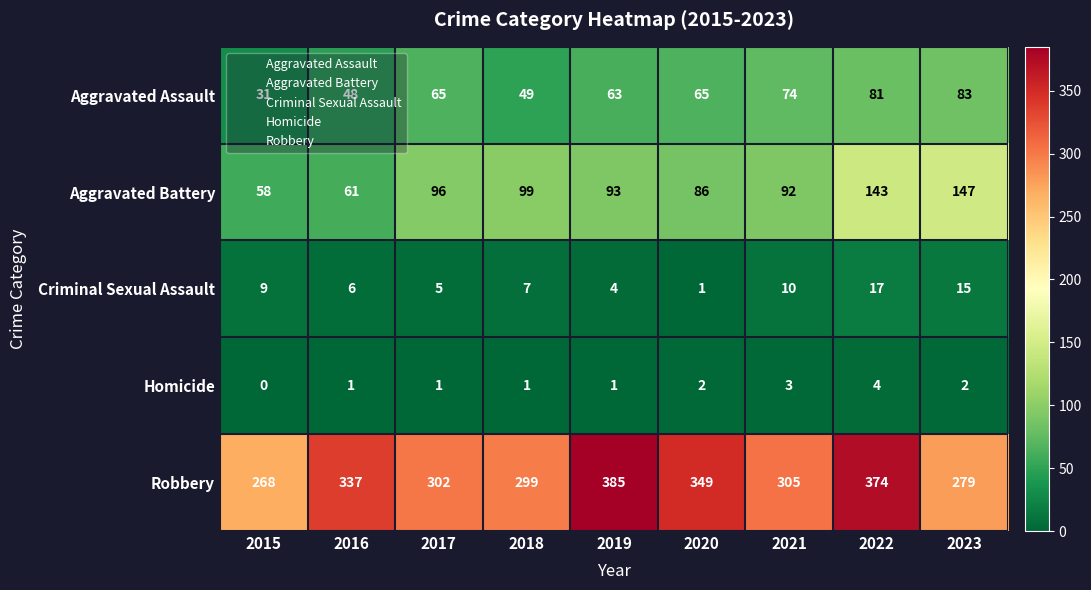

What is the sum of all Robbery values?

2898